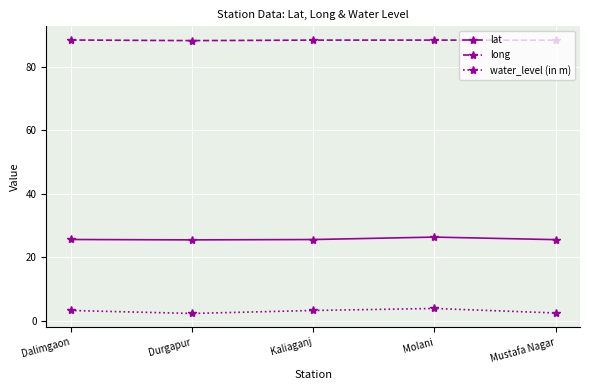

What is the difference between the highest and lowest values at Mustafa Nagar?

85.8